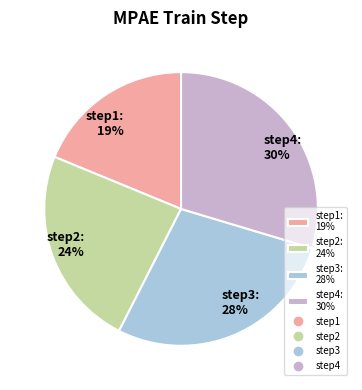

True or false: step2 accounts for 24% of the total.

True